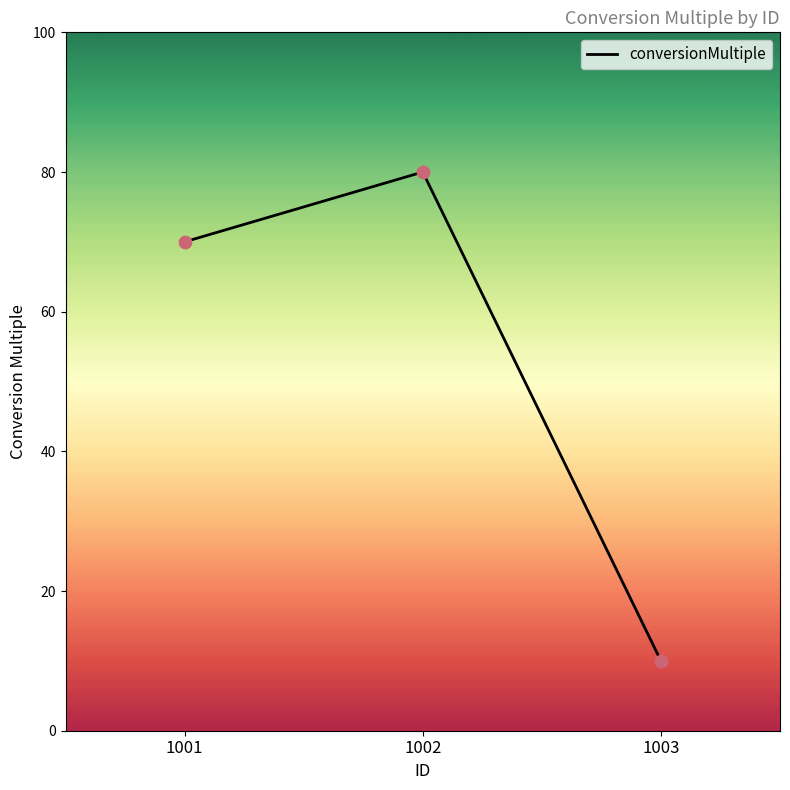

What is the change in value from 1001 to 1002?

+10